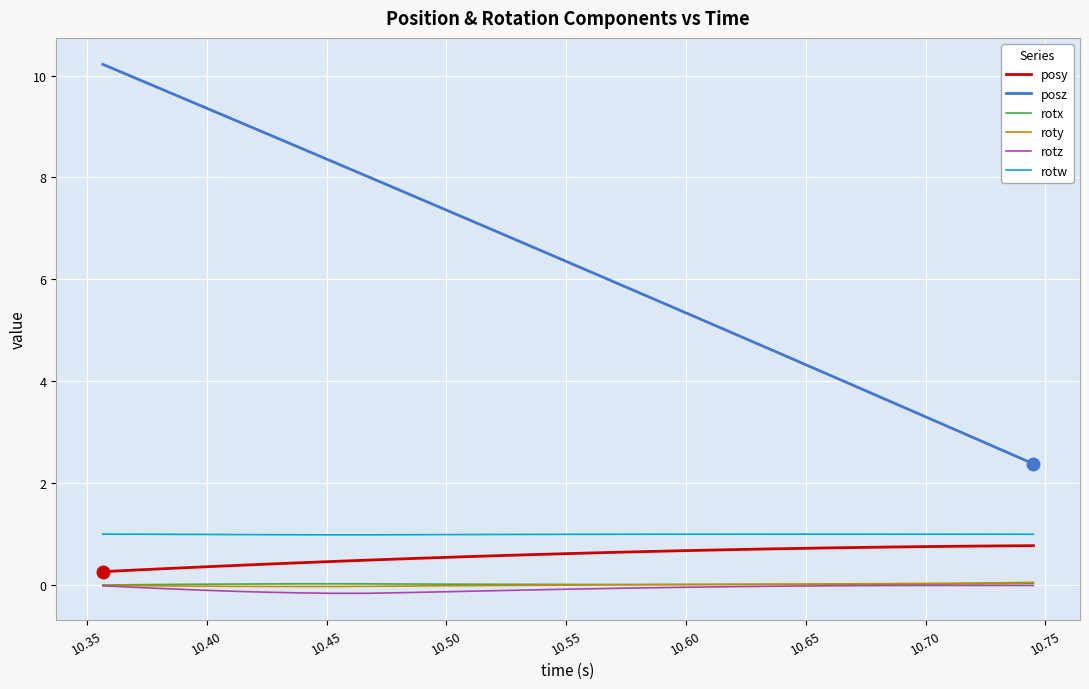

True or false: posy and rotz intersect in this chart.

False